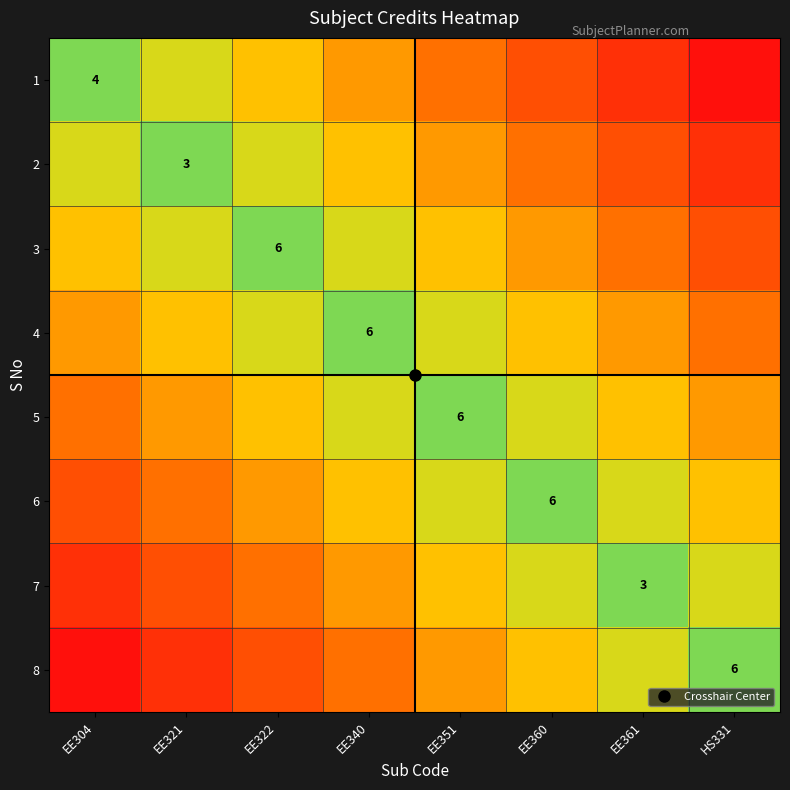

What is the difference between the highest and lowest values at EE304?

4.9